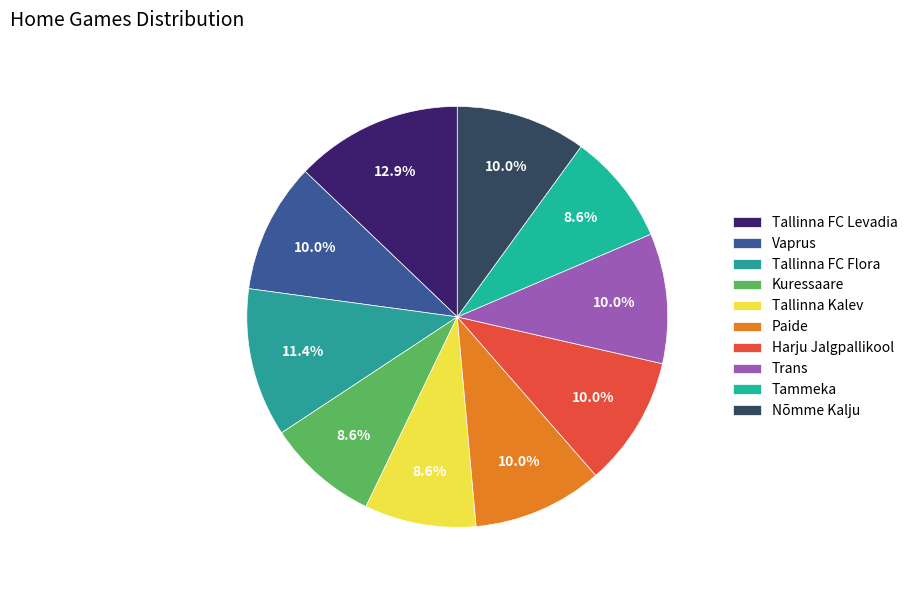

Combined, what portion of the pie is Vaprus and Tallinna Kalev?

18.6%